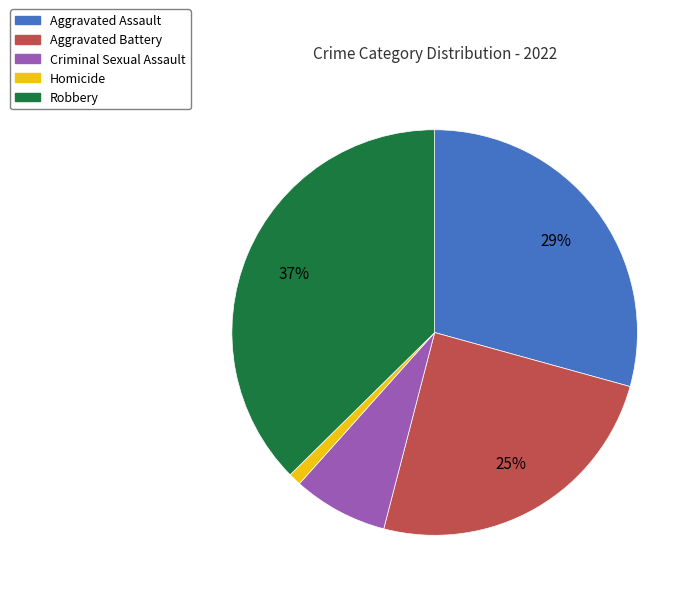

What is the largest slice in the pie chart?

Robbery